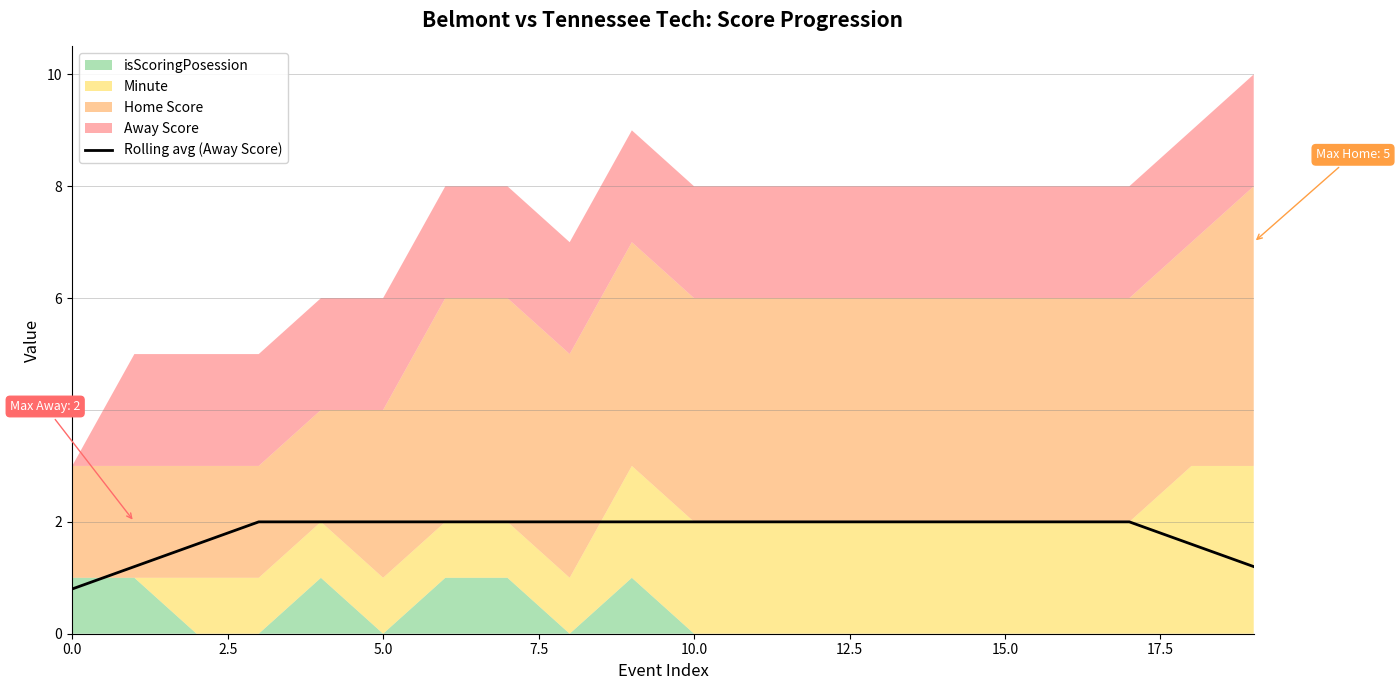

Is it true that Rolling avg (Away Score) equals 0.6 at 15.0?

False